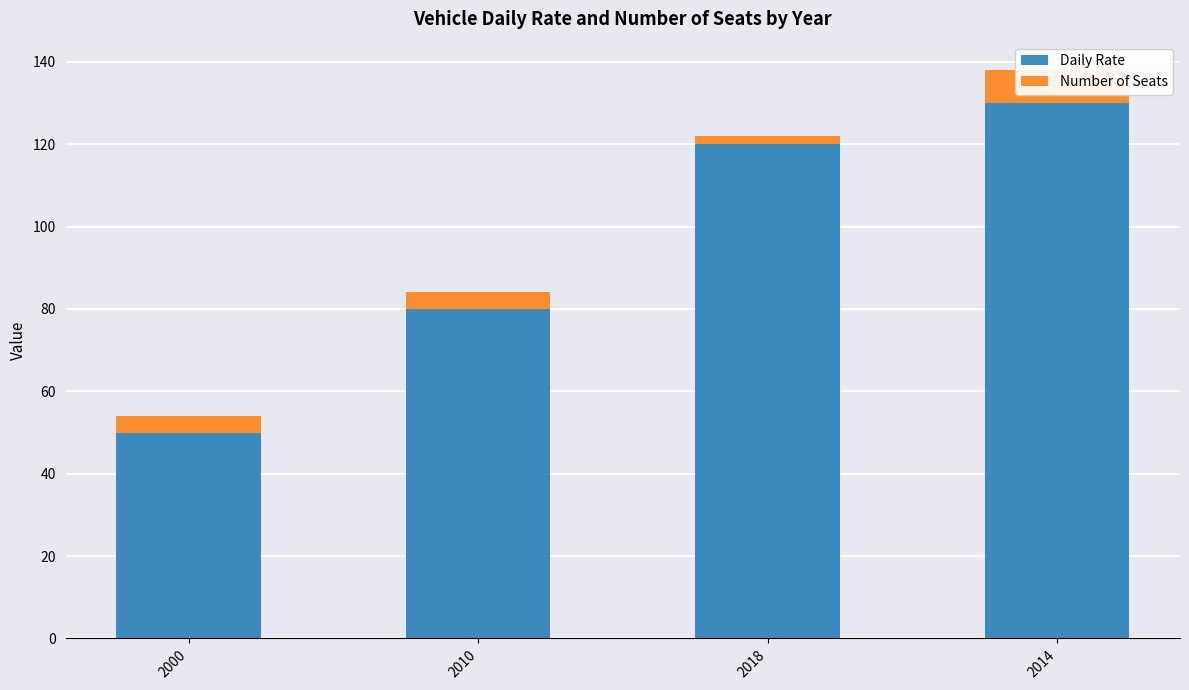

What is the value of the Number of Seats bar at the 1st from the left?

4